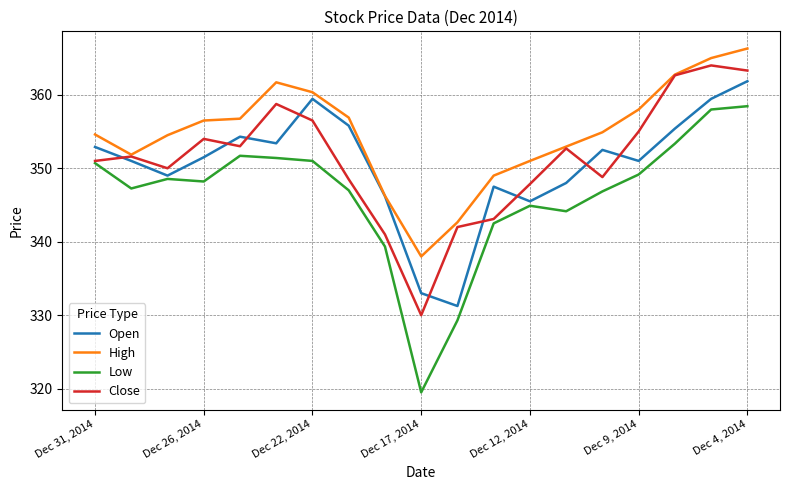

What is the smallest value displayed?

319.5